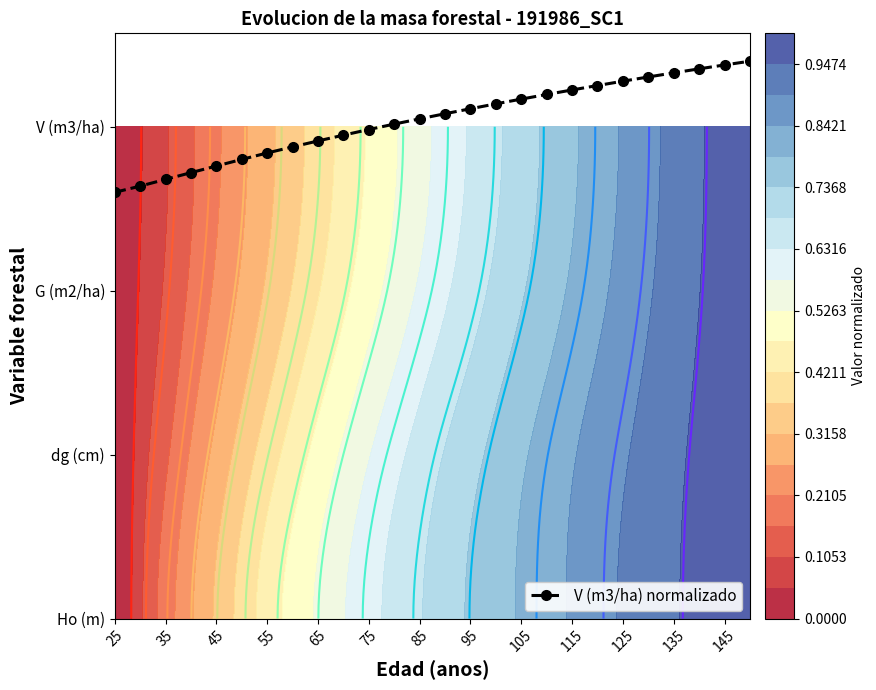

The value at 65 is 5.2. True or false?

False